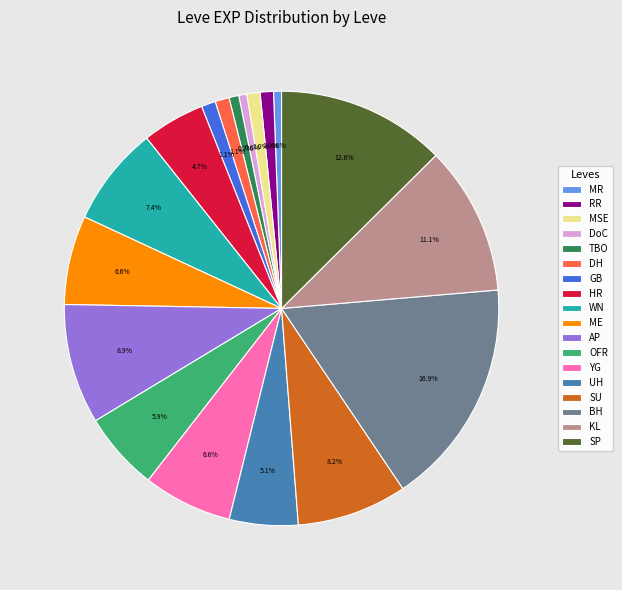

Approximately how many times larger is the value at UH compared to KL?

0.5